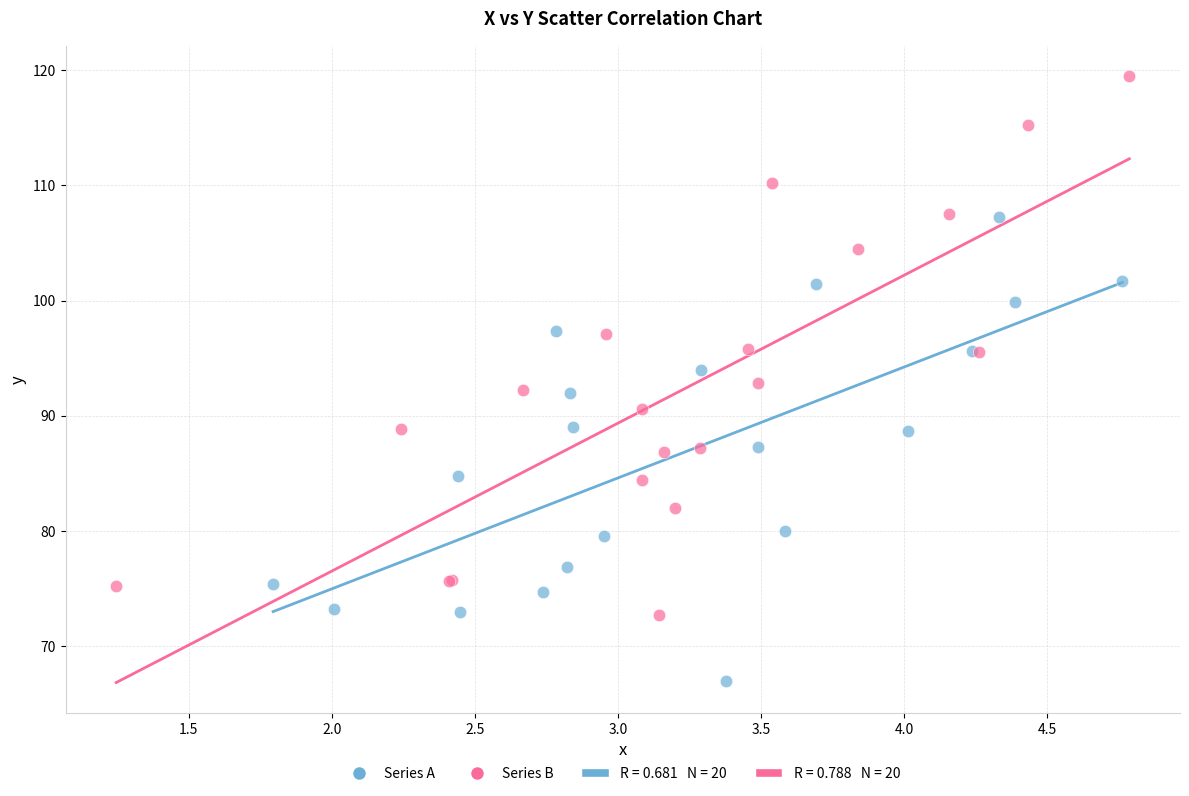

Which series reaches the maximum Y coordinate?

Series B